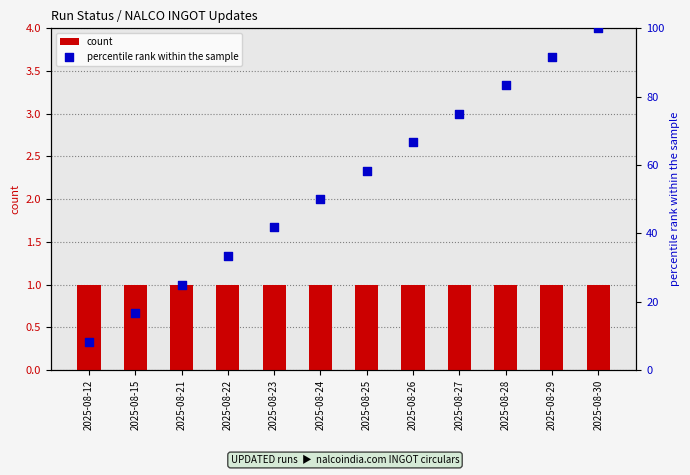

Which series contains the highest Y value?

percentile rank within the sample